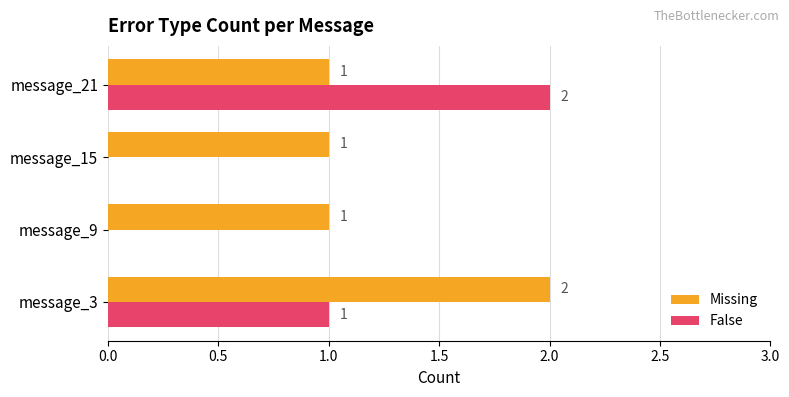

Which series changed the most between message_15 and message_21?

False